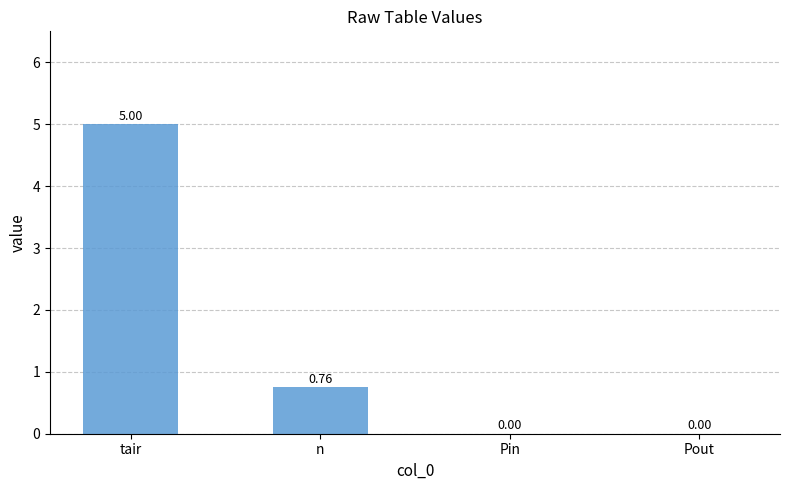

What is the sum of the values at Pout and tair?

5.0